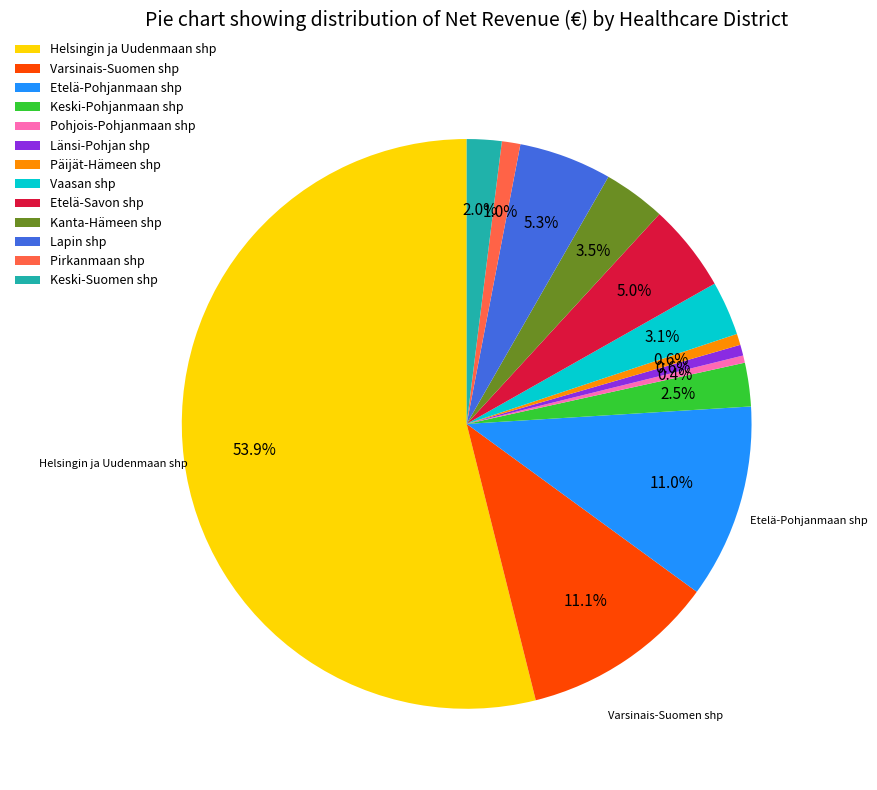

Does Helsingin ja Uudenmaan shp account for over 50% of the chart?

Yes